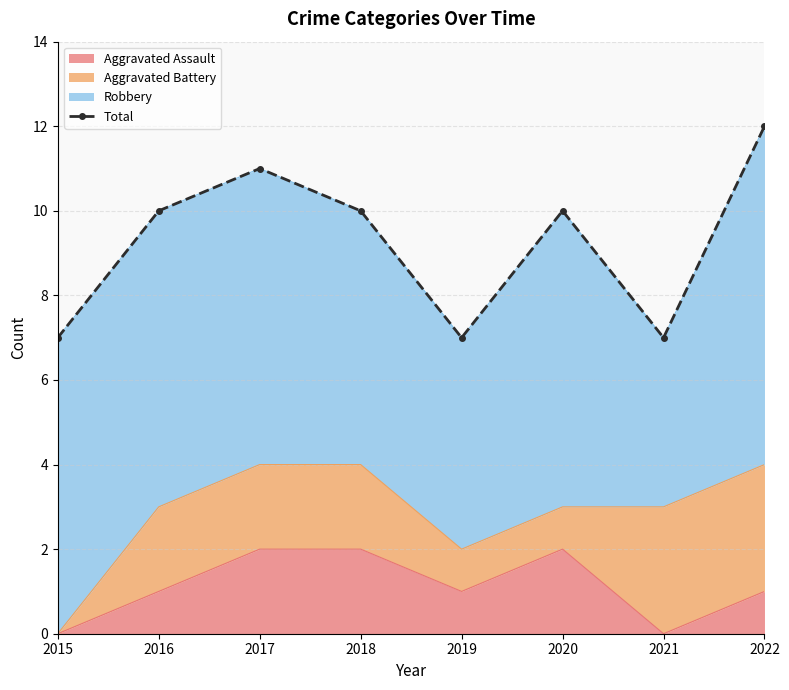

How many data points are less than 10?

3